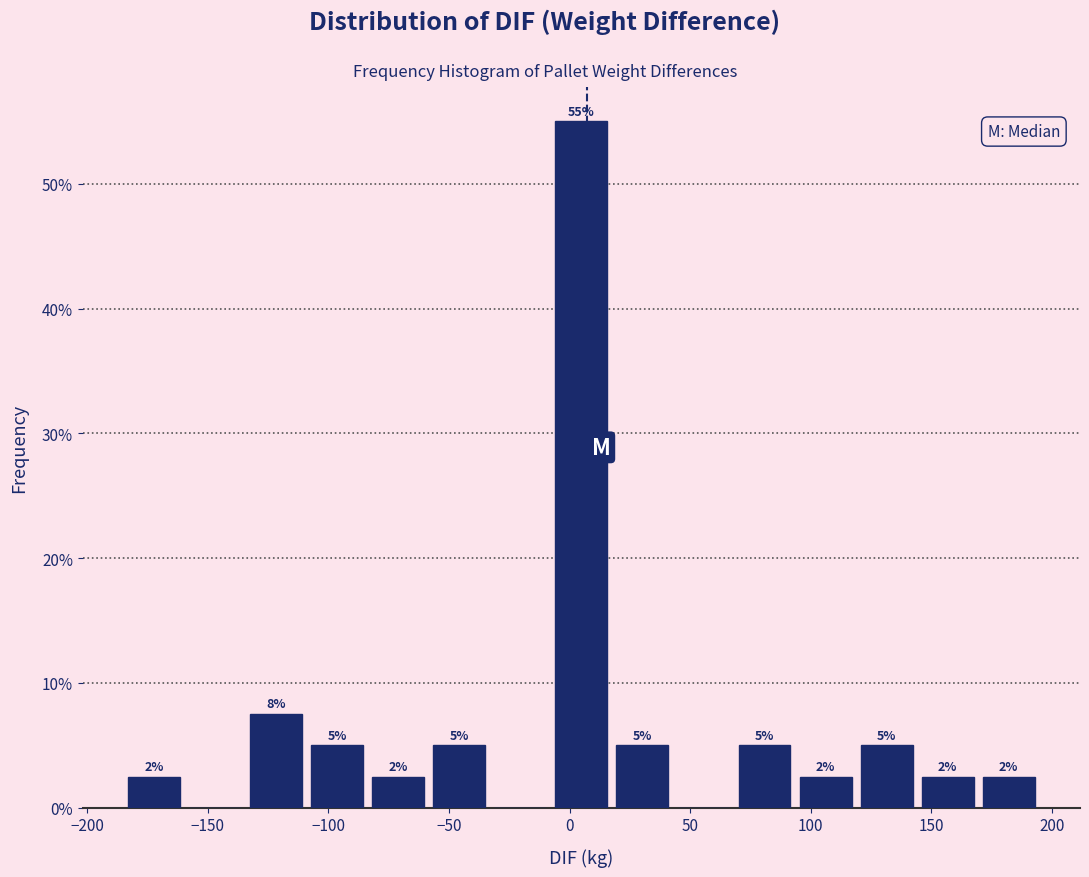

Over which range of the x-axis is the bar tallest?

-10 to 20